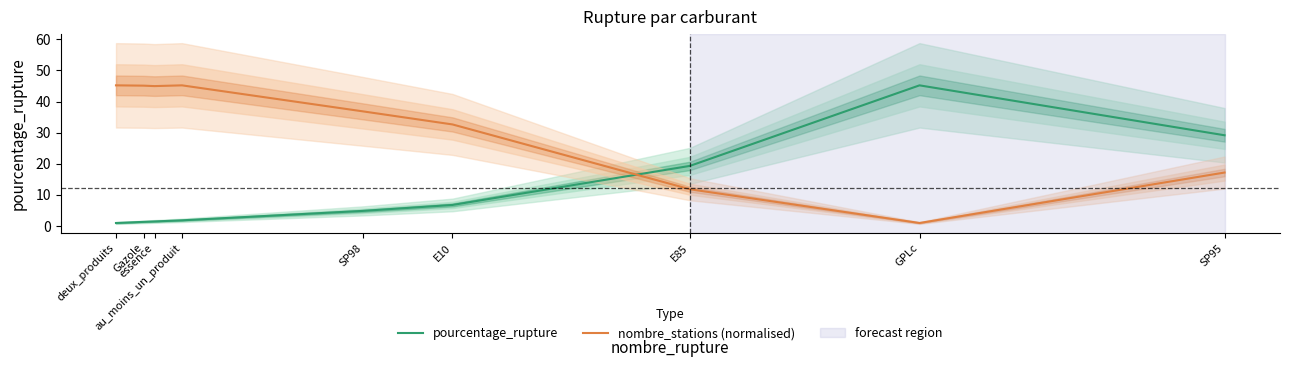

Count the number of data series in this chart.

2